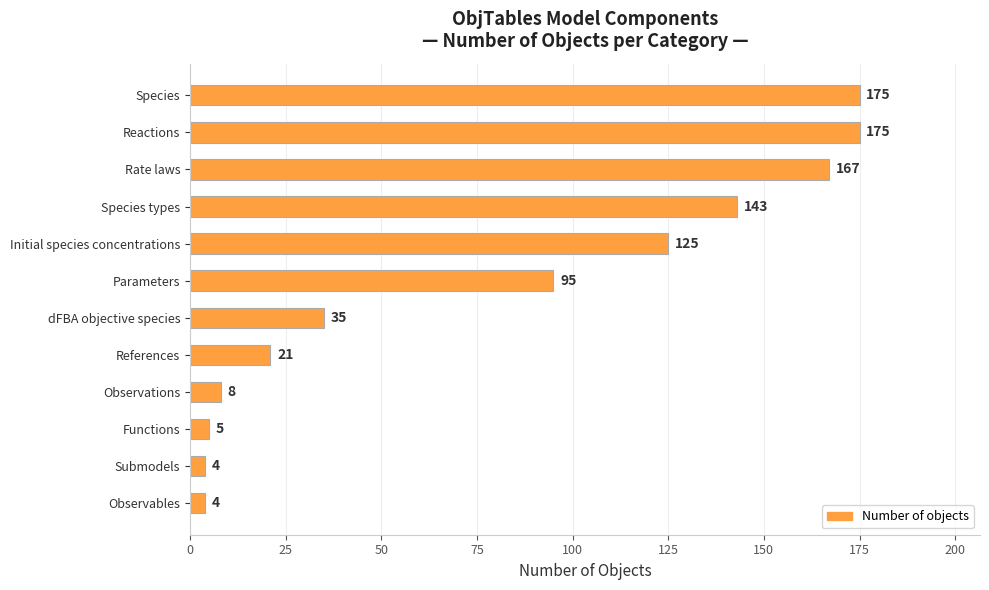

What is the difference between the maximum and second lowest values?

171